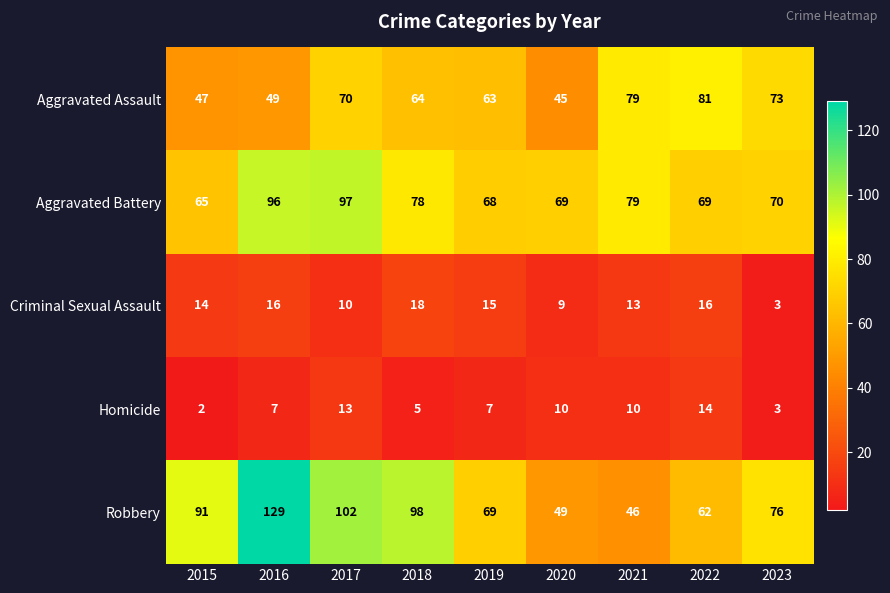

What is the total value across all series at 2015?

219